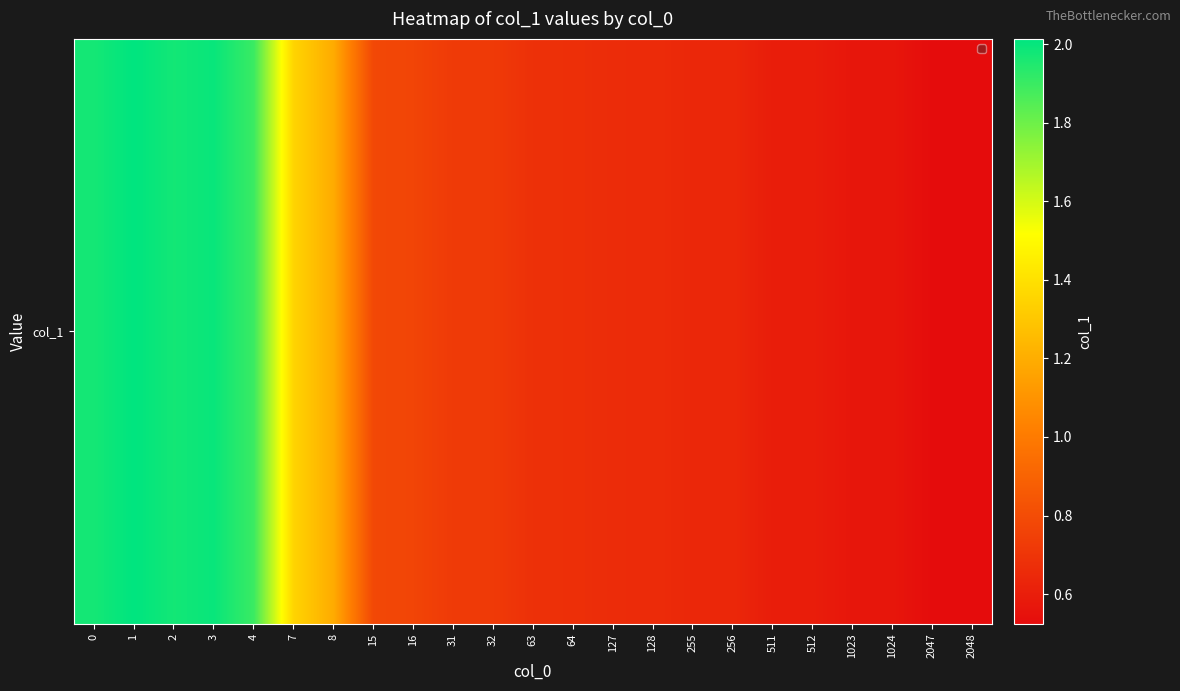

Between 2 and 1023, which is larger?

2